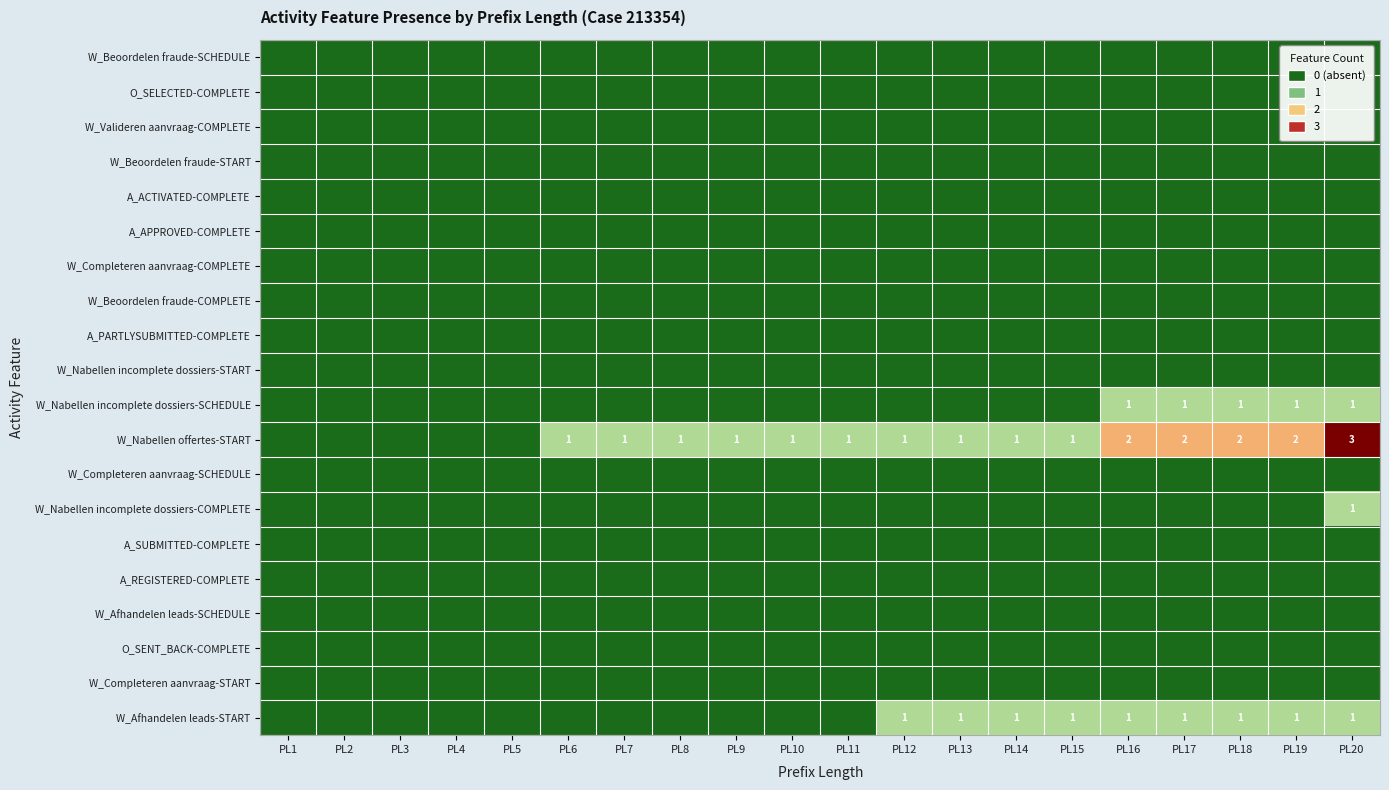

How many data points in W_Nabellen incomplete dossiers-SCHEDULE are above 0?

5